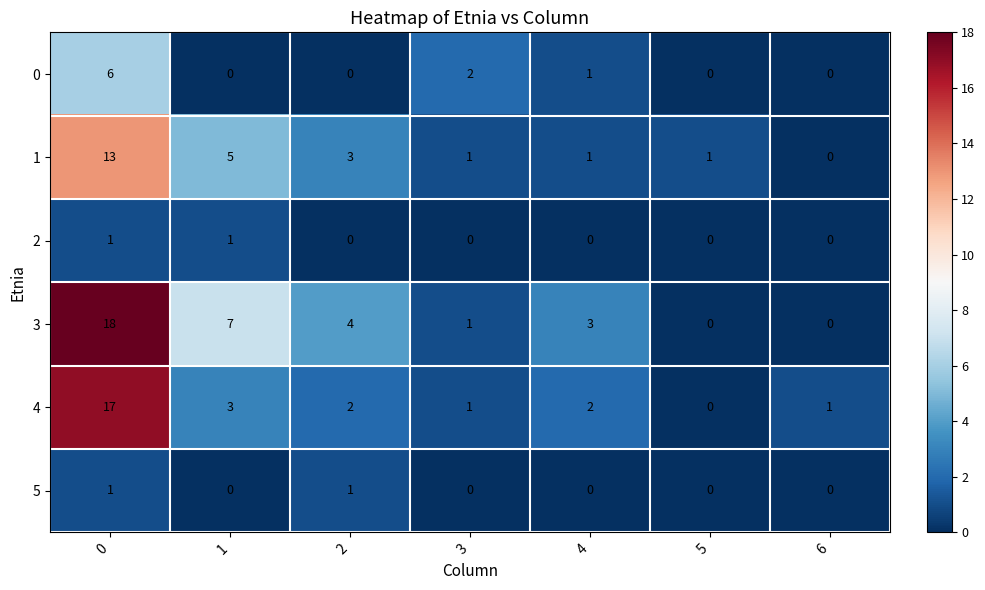

How many distinct data groups are displayed?

6